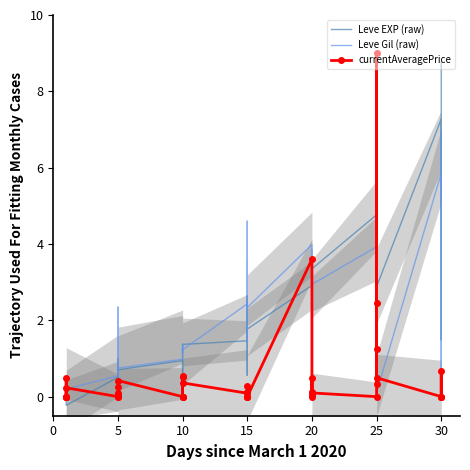

How many data points in Leve Gil (raw) are less than 1?

15